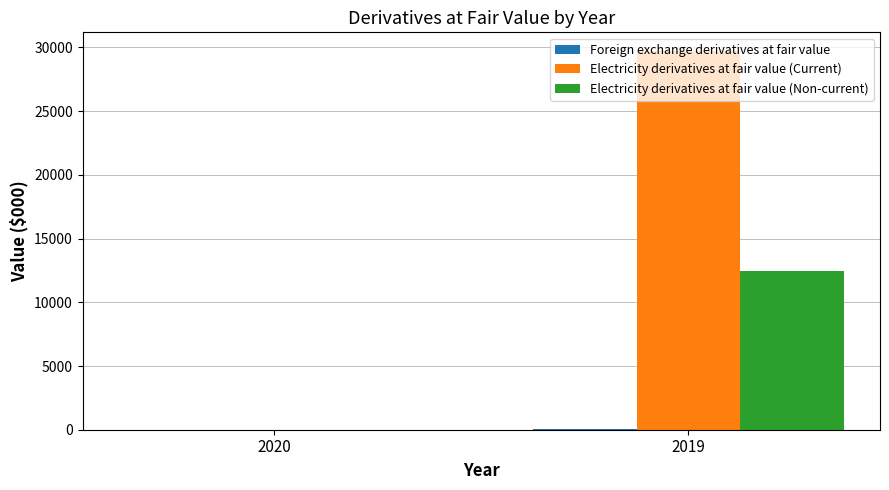

What is the sum of all Electricity derivatives at fair value (Current) values?

29702